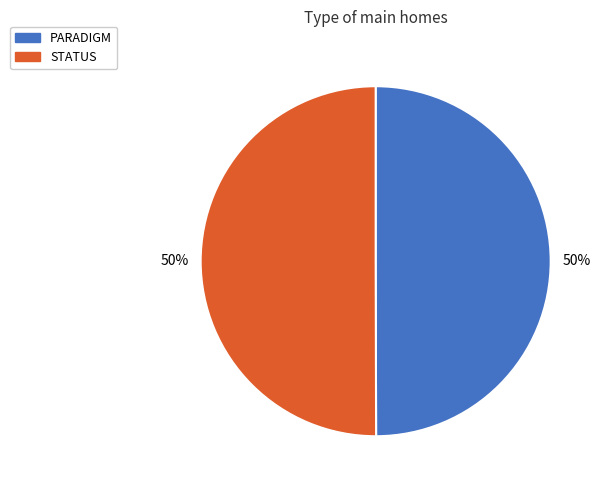

What is the ratio of the value at PARADIGM to the value at STATUS?

1.0